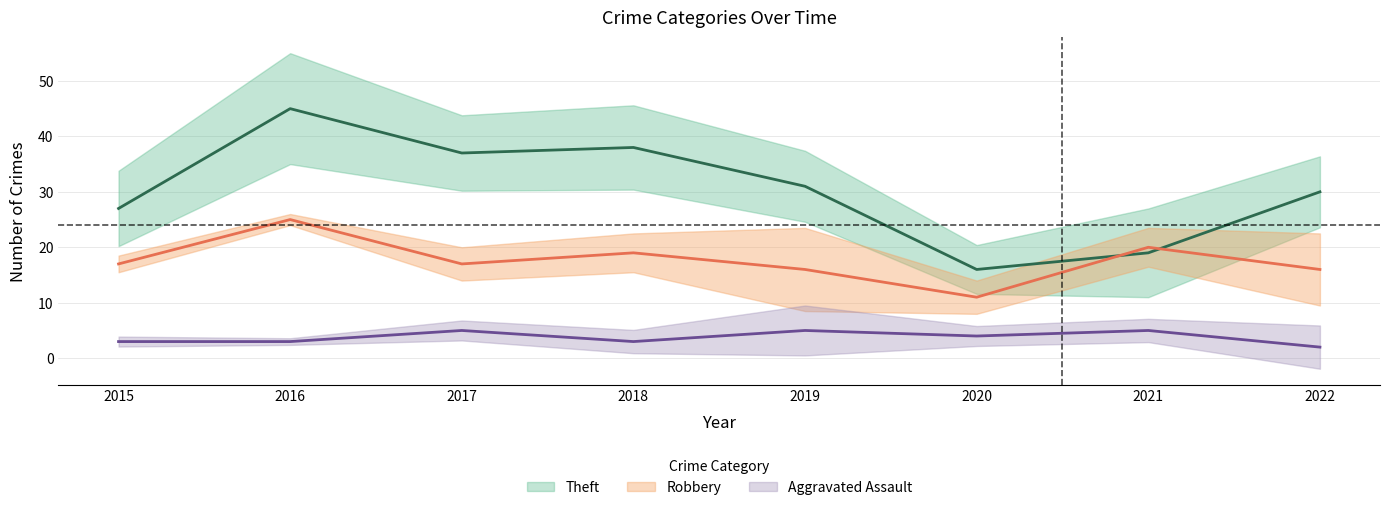

Where is the first local minimum for Theft?

2017